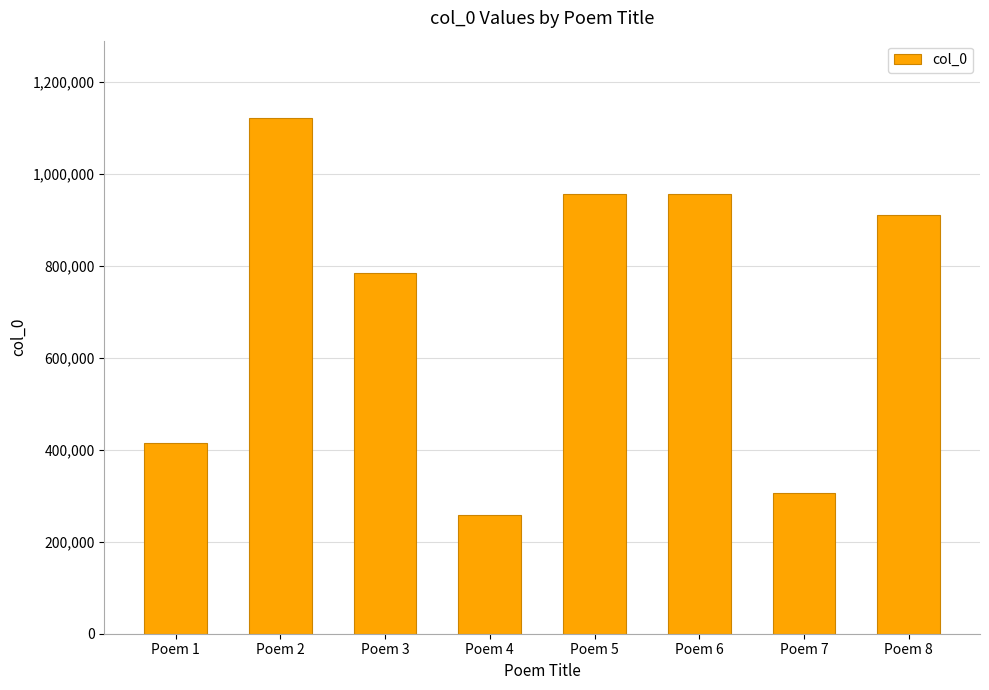

How many bars are there in total?

8